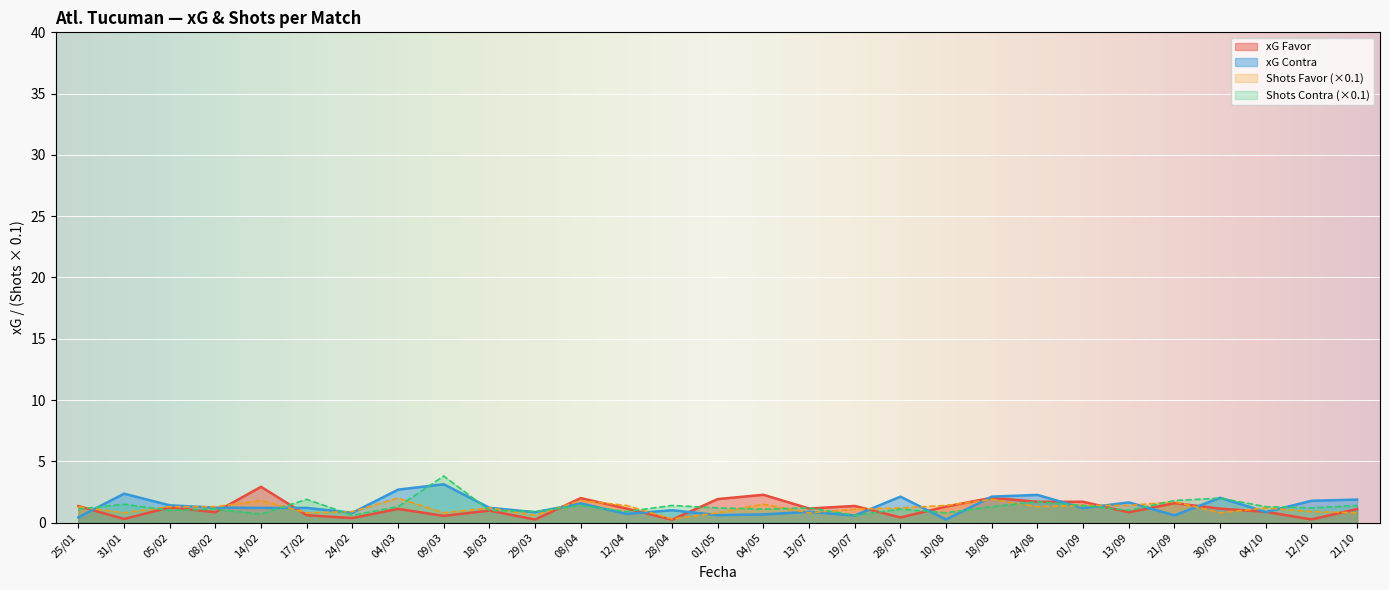

What is the approximate value of xG Contra at 05/02?

1.4